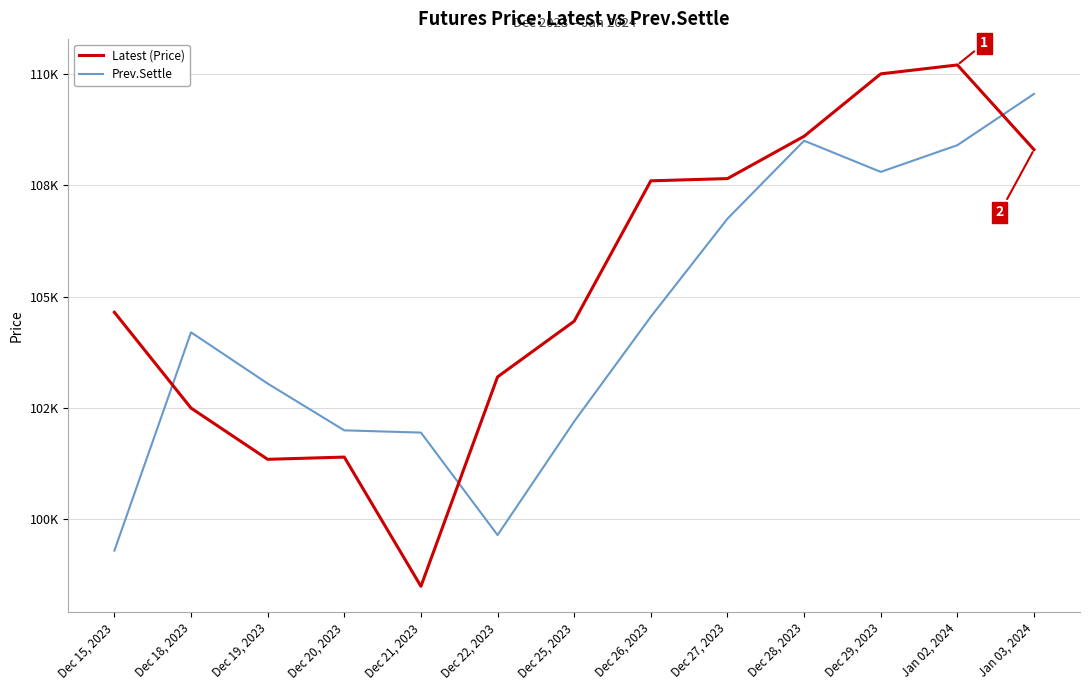

Does the chart have visible grid lines?

Yes